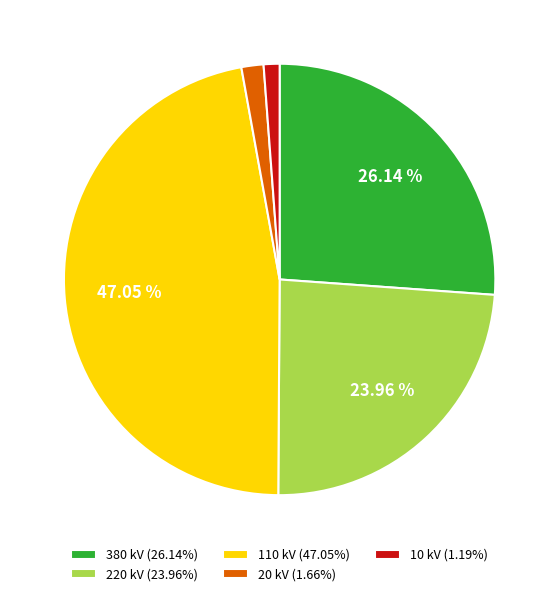

Is the sum of 110 kV (47.05%) and 220 kV (23.96%) greater than half?

Yes